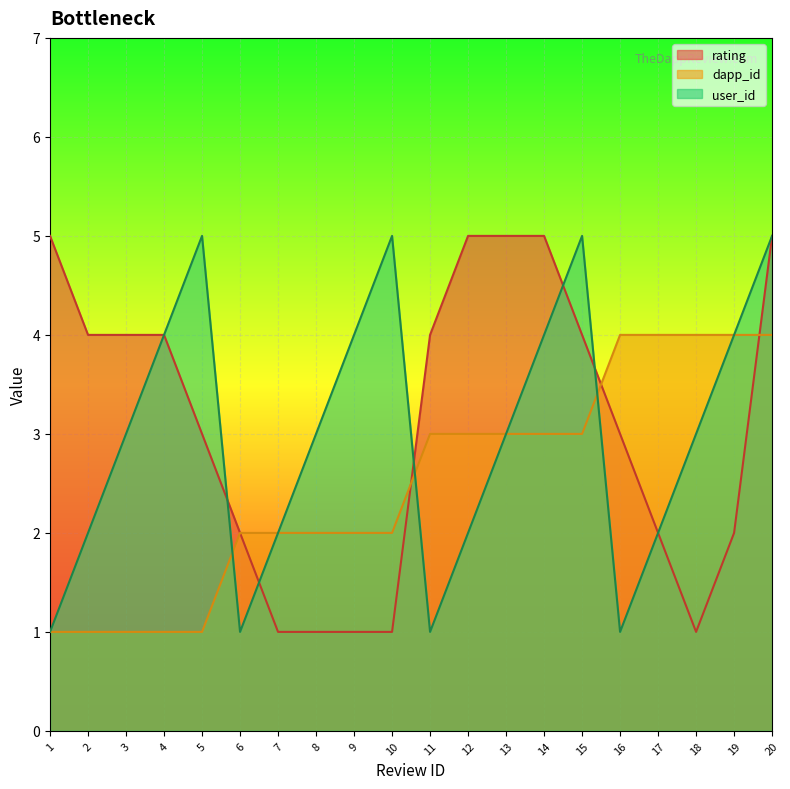

Does the chart display data point markers on the line(s)?

No